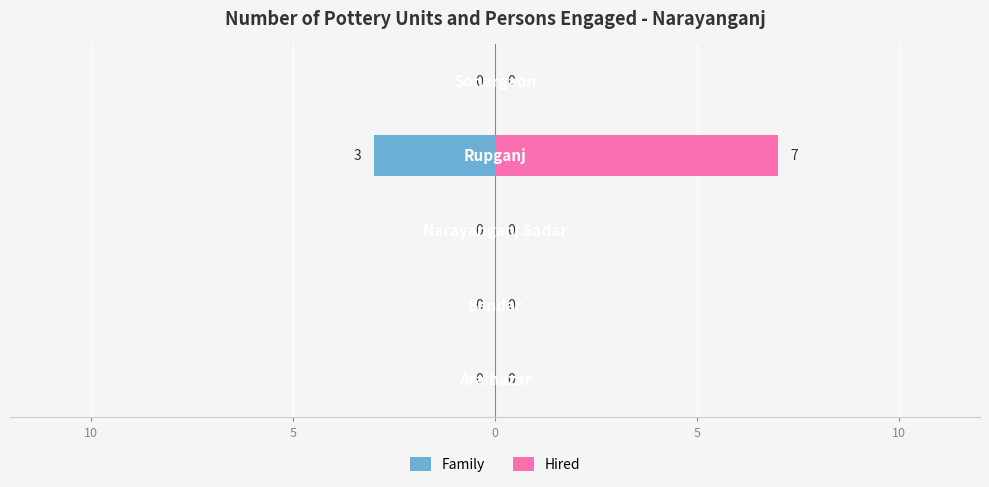

Which series has the largest total across all categories?

Hired